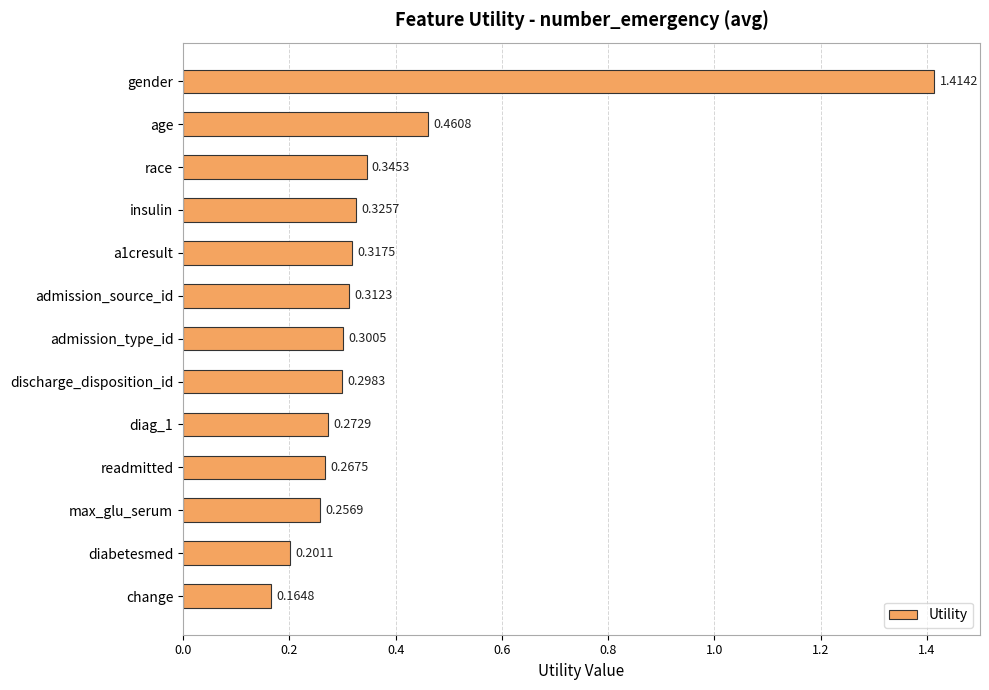

Does the chart contain any negative values?

No